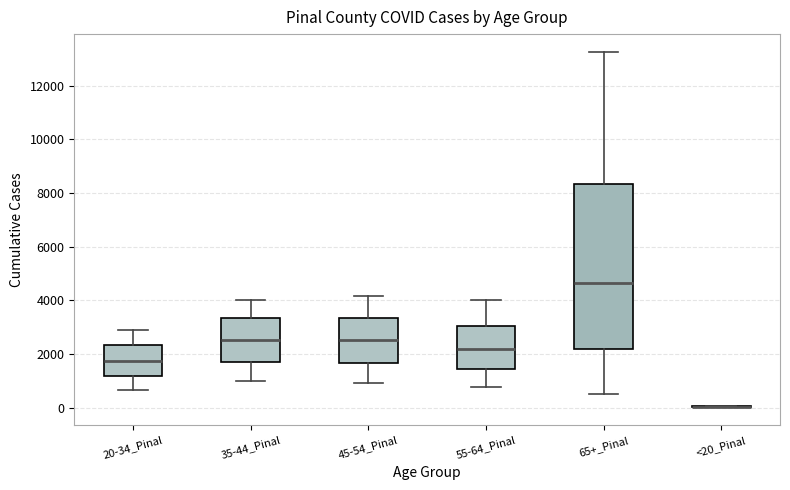

Reading left to right, transcribe this box plot: for each box, give where its median line is, the range the box spans, and where its two whiskers end, as read against the y-axis. The values are not printed on the chart, so give them approximately, as read against the axis.

20-34_Pinal: median 1800, box 1200 to 2400, whiskers 600 to 3000
35-44_Pinal: median 2600, box 1600 to 3400, whiskers 1000 to 4000
45-54_Pinal: median 2600, box 1600 to 3400, whiskers 1000 to 4200
55-64_Pinal: median 2200, box 1400 to 3000, whiskers 800 to 4000
65+_Pinal: median 4600, box 2200 to 8400, whiskers 600 to 13200
<20_Pinal: box collapsed to a line at 0, whiskers 0 to 0